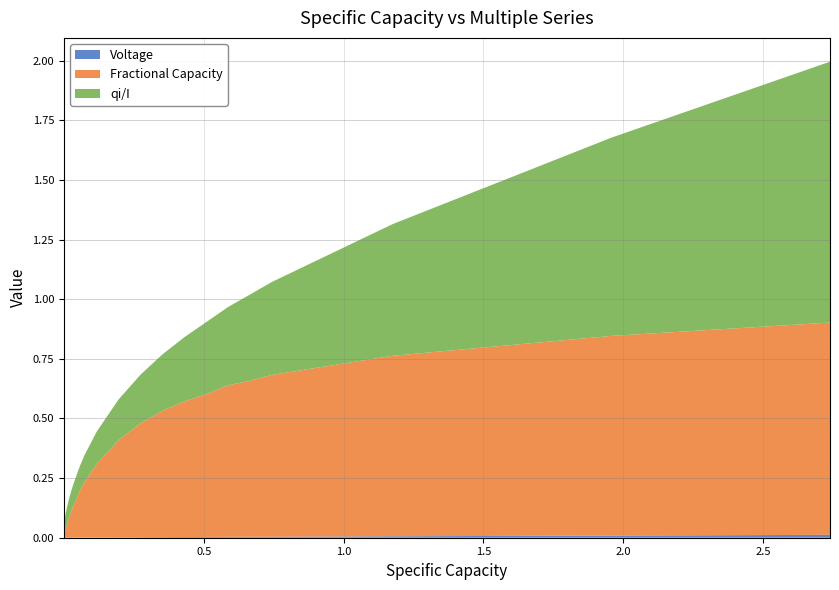

Reading left to right, transcribe all the data shown in this chart.

Voltage: 0=0.0	1=0.0	2=0.0	3=0.0	4=0.0	5=0.0	6=0.0	7=0.0	8=0.0	9=0.0	10=0.0	11=0.0	12=0.0	13=0.0	14=0.0	15=0.0	16=0.0	17=0.0	18=0.0	19=0.0	20=0.0	21=0.0	22=0.0	23=0.0	24=0.0	25=0.0	26=0.0	27=0.0	28=0.0	29=0.0	30=0.0	31=0.0	32=0.0	33=0.0	34=0.0	35=0.0	36=0.0	37=0.0	38=0.0	39=0.0
Fractional Capacity: 0=0.0	1=0.0	2=0.0	3=0.0	4=0.0	5=0.0	6=0.0	7=0.0	8=0.0	9=0.0	10=0.0	11=0.0	12=0.0	13=0.0	14=0.0	15=0.0	16=0.0	17=0.0	18=0.0	19=0.1	20=0.1	21=0.1	22=0.1	23=0.2	24=0.2	25=0.2	26=0.2	27=0.2	28=0.3	29=0.4	30=0.5	31=0.5	32=0.6	33=0.6	34=0.6	35=0.7	36=0.7	37=0.8	38=0.8	39=0.9
qi/I: 0=0.0	1=0.0	2=0.0	3=0.0	4=0.0	5=0.0	6=0.0	7=0.1	8=0.1	9=0.1	10=0.1	11=0.1	12=0.1	13=0.1	14=0.1	15=0.1	16=0.1	17=0.1	18=0.1	19=0.1	20=0.1	21=0.1	22=0.1	23=0.1	24=0.1	25=0.1	26=0.1	27=0.1	28=0.1	29=0.2	30=0.2	31=0.2	32=0.3	33=0.3	34=0.3	35=0.4	36=0.4	37=0.6	38=0.8	39=1.1